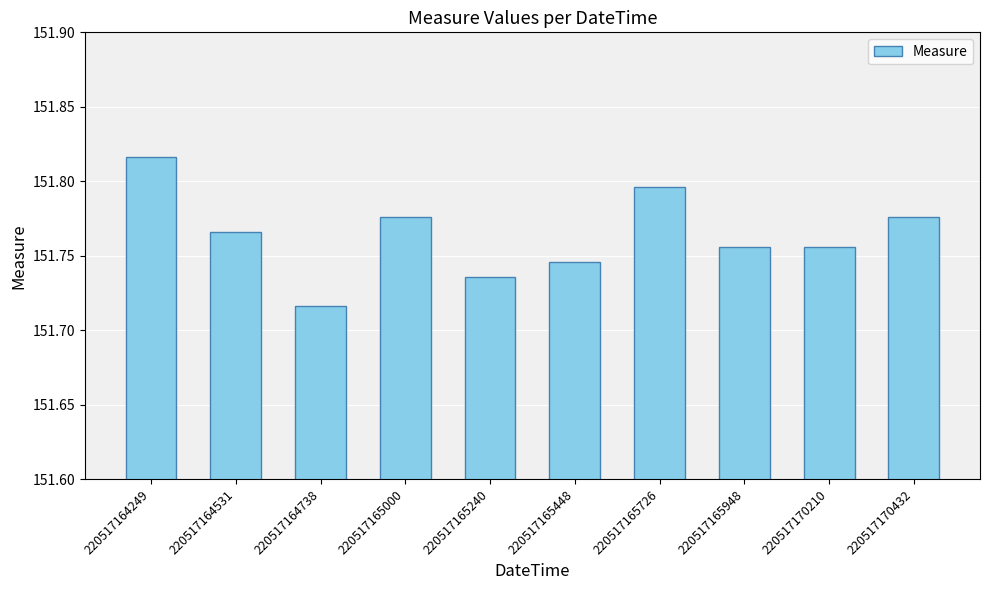

The chart shows a value of 97.5 at 220517165448. True or false?

False